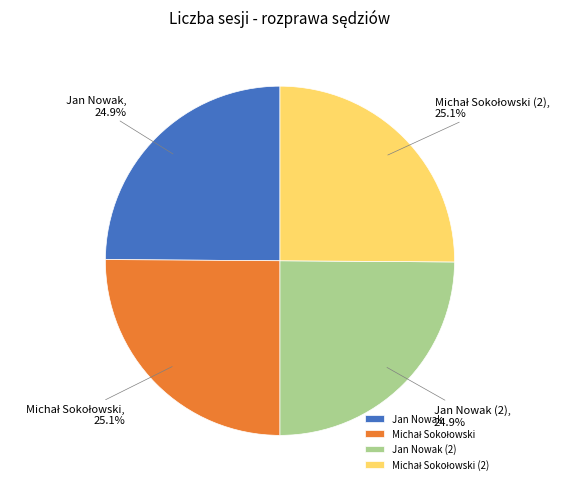

Does Jan Nowak (2) represent more than half of the total?

No